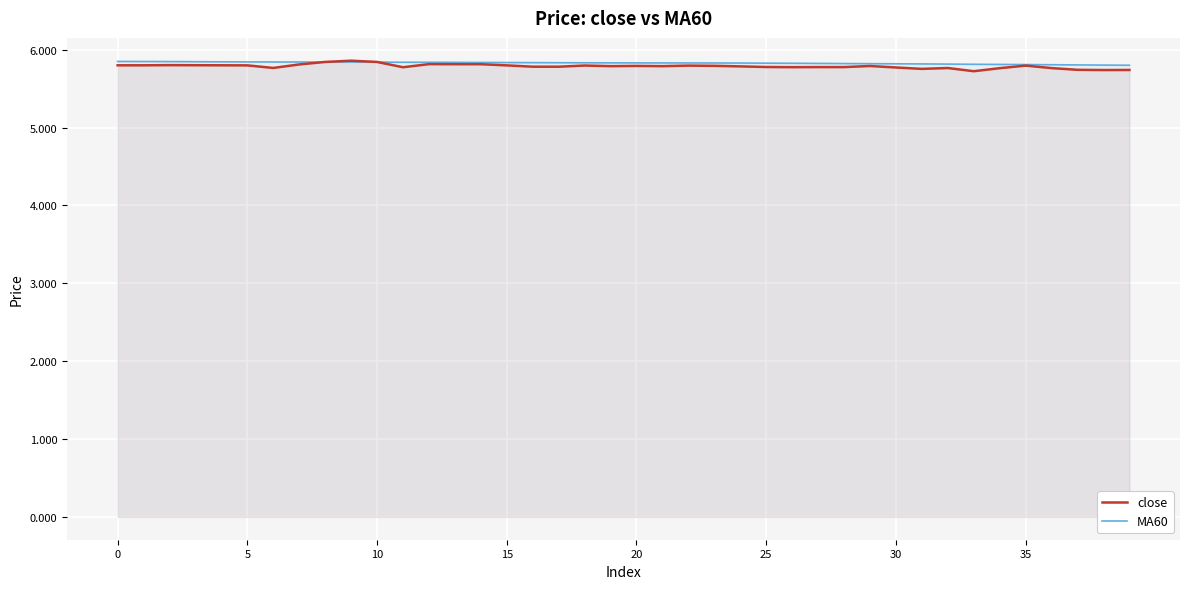

Which has a higher value, 14 or 39?

14